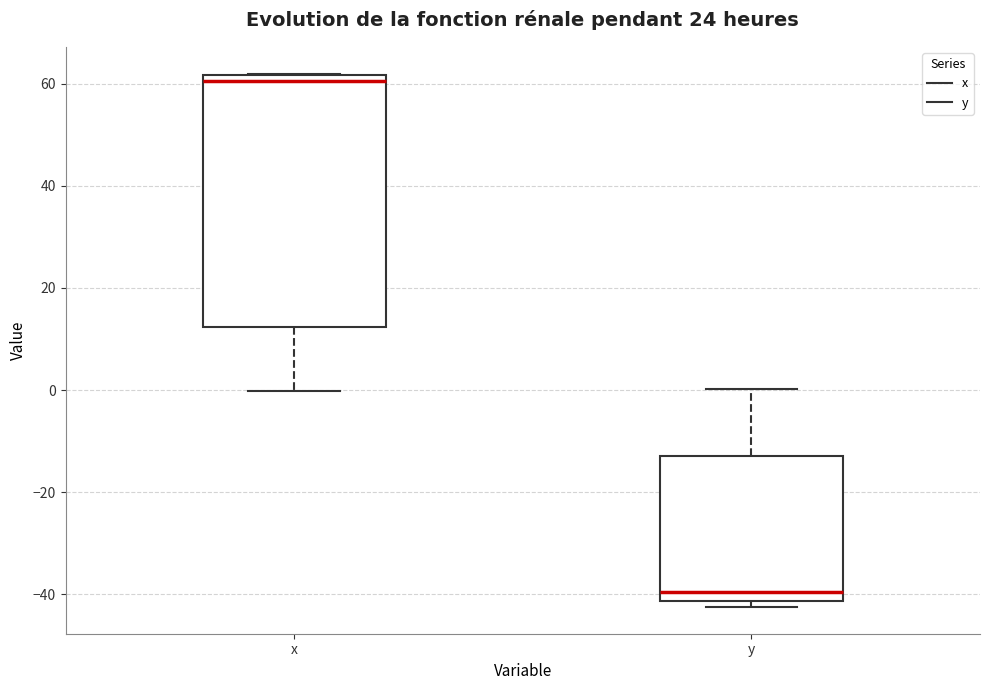

Comparing the boxes themselves (not the whiskers), which one is the tallest?

x